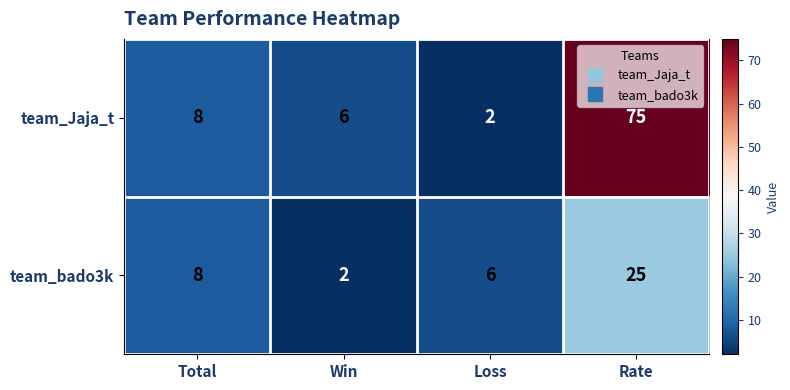

List the series in order of their peak value, lowest first.

team_bado3k, team_Jaja_t